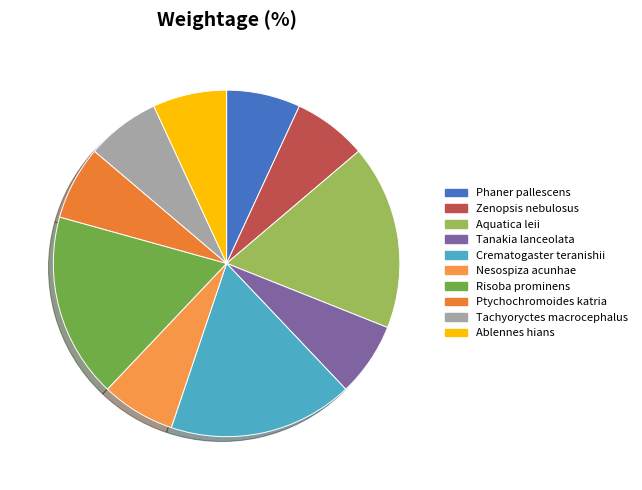

To the nearest percent, what portion does Ablennes hians represent?

7%